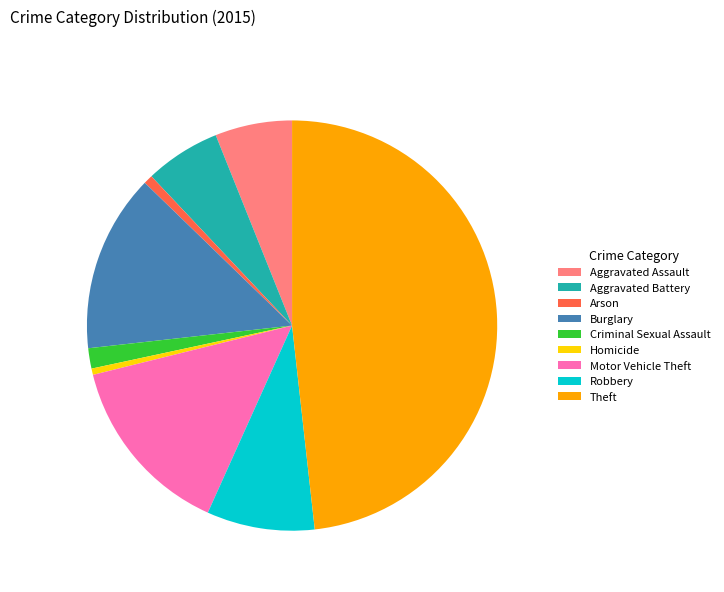

What is the largest slice in the pie chart?

Theft